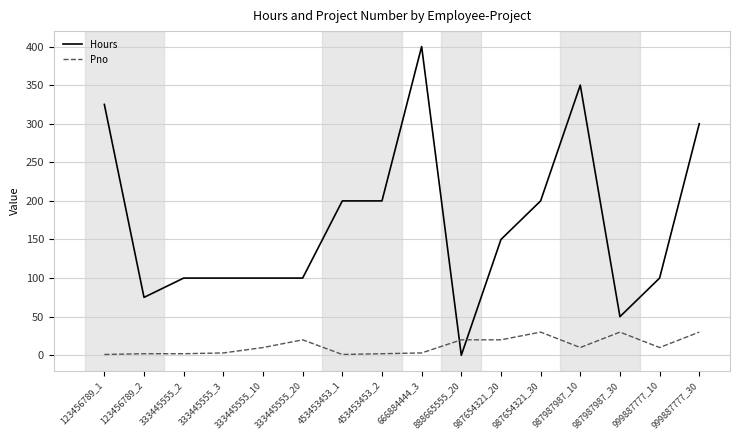

Is the value of Hours at 333445555_10 greater than the value of Pno at 987654321_30?

Yes